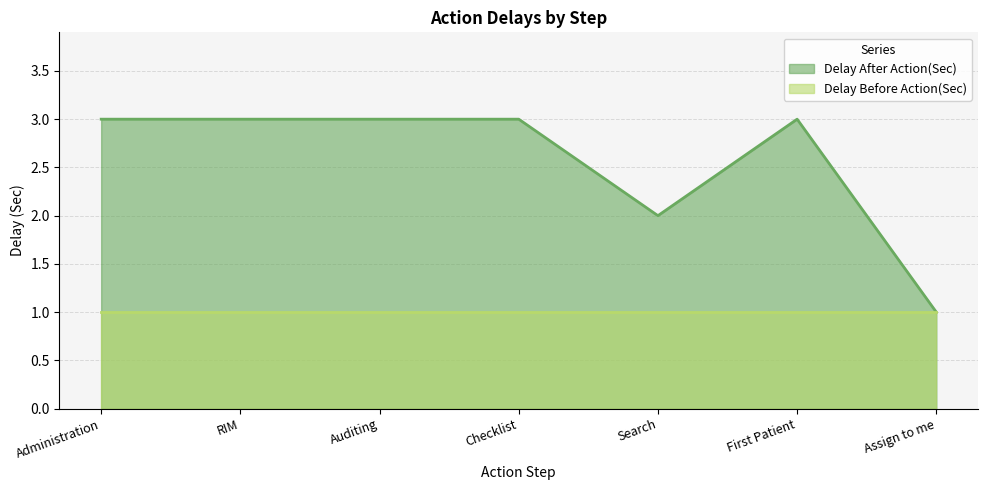

How many interior local valleys (lower than both neighbors) does the data have?

1